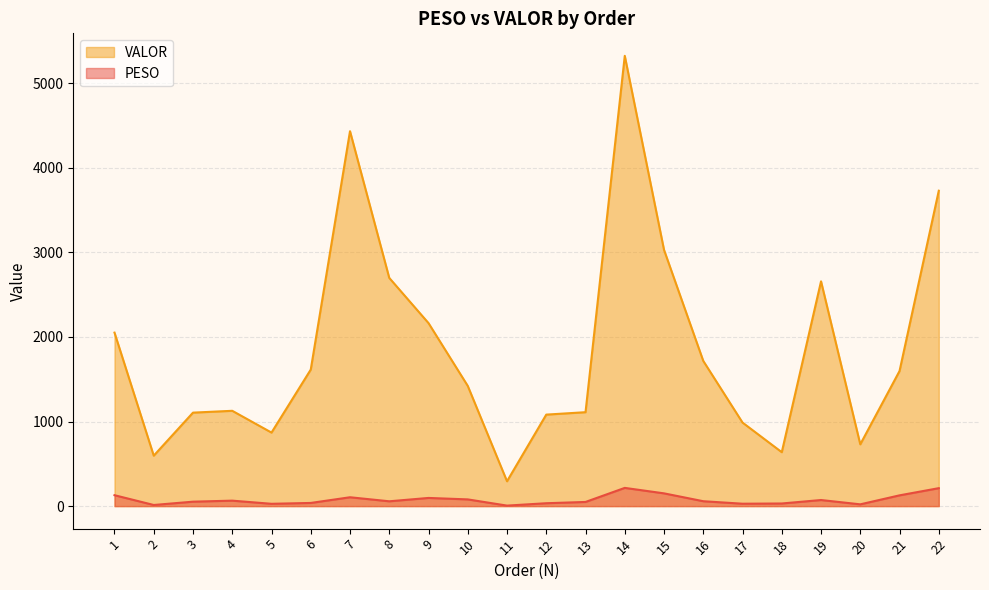

How many data points in VALOR are above 1597?

11